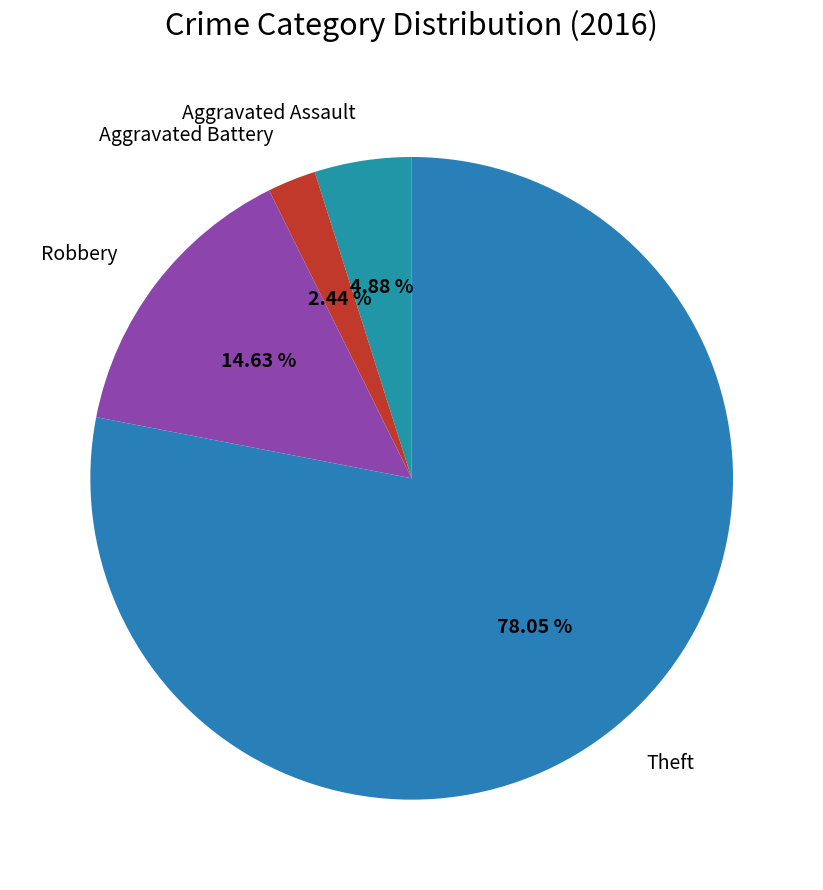

To the nearest percent, what is the difference between the largest and smallest slice percentages?

76%